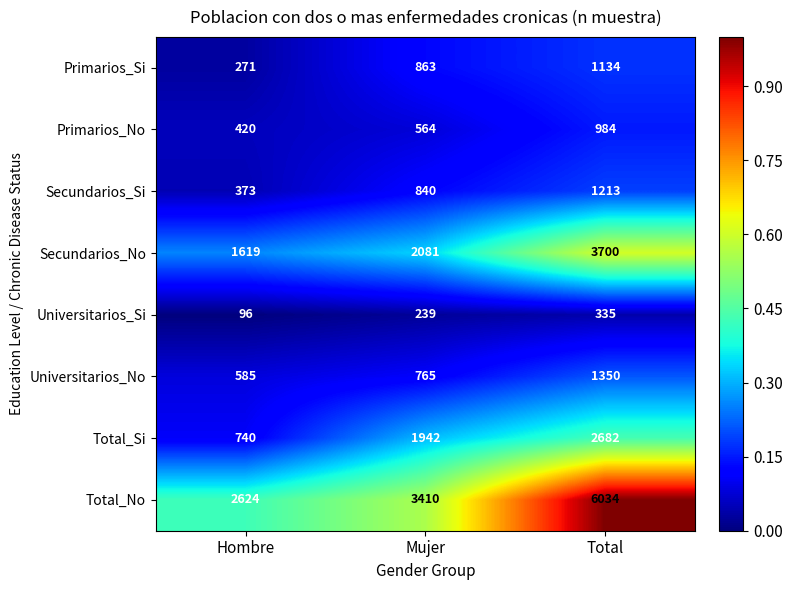

What value does the Primarios_Si series have at Total, to the nearest 50?

1150